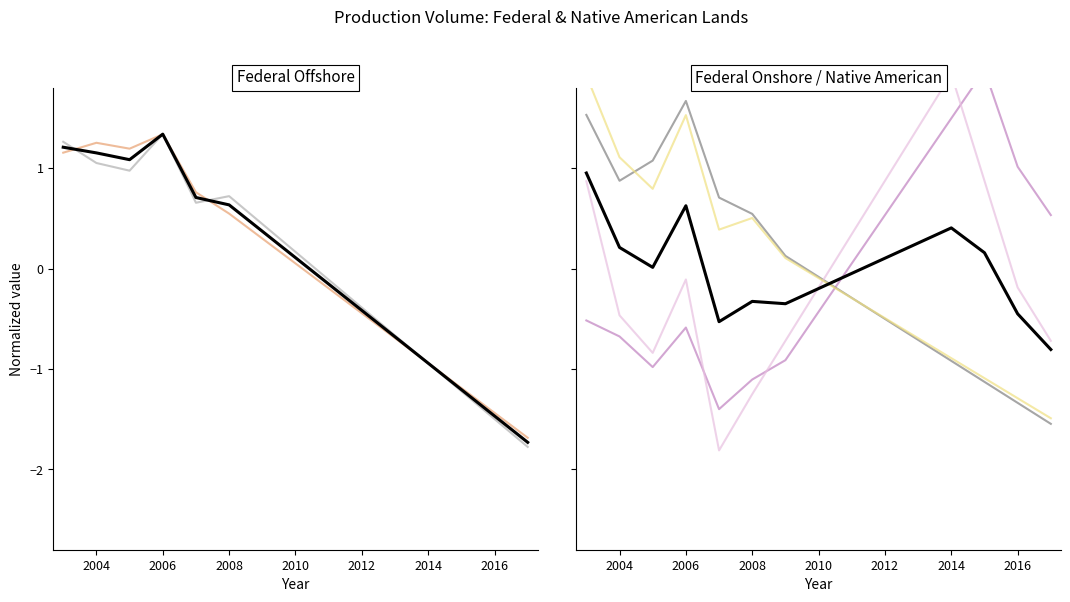

How many lines are shown in the chart?

6